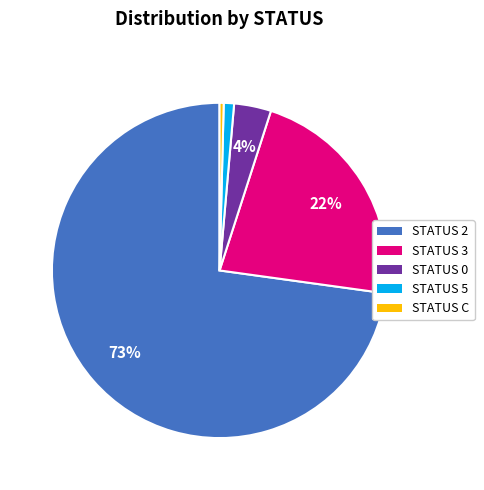

To the nearest percent, what is the average slice percentage?

20%